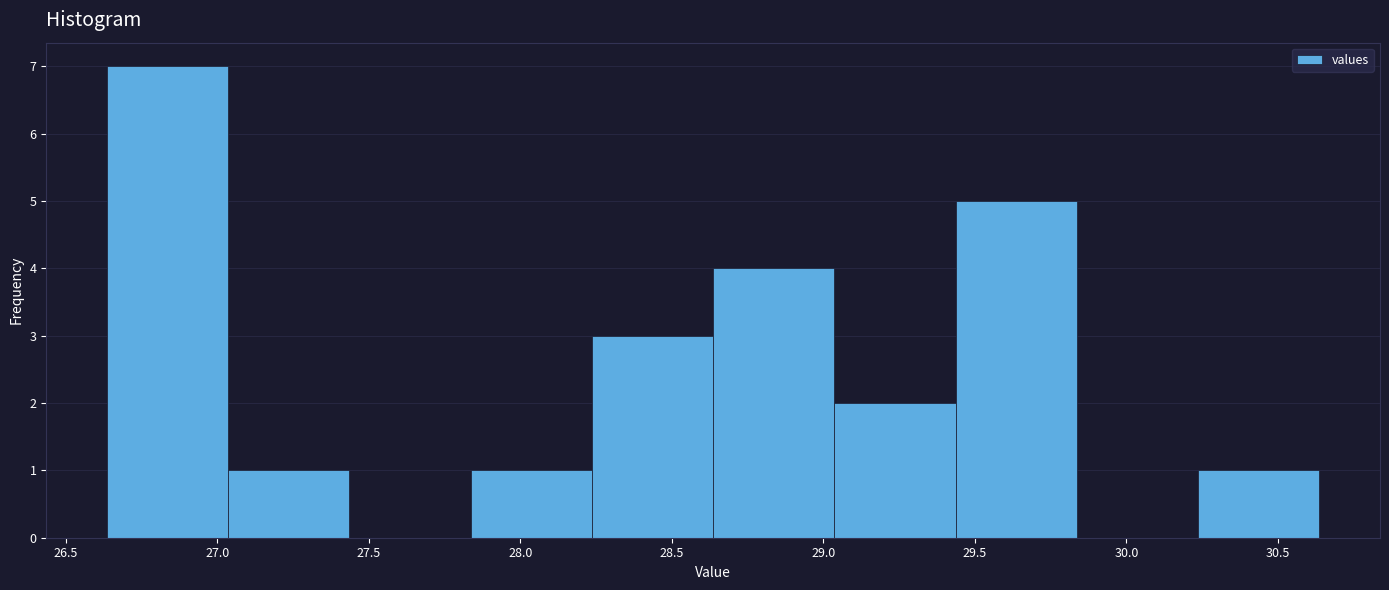

Reading left to right, list every bar in this chart as the range it spans on the x-axis followed by its height. Neither the bar edges nor the heights are printed on the chart, so give them approximately, as read against the axes.

26.65 to 27.05: 7
27.05 to 27.45: 1
27.45 to 27.85: 0
27.85 to 28.25: 1
28.25 to 28.65: 3
28.65 to 29.05: 4
29.05 to 29.45: 2
29.45 to 29.85: 5
29.85 to 30.25: 0
30.25 to 30.65: 1